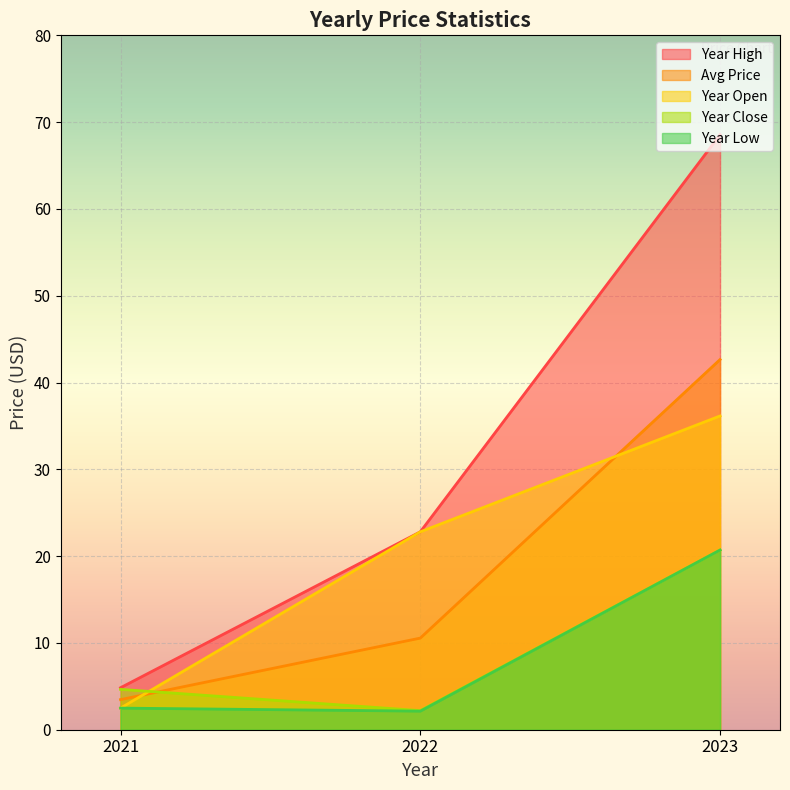

What is the total value across all series at 2023?

188.7